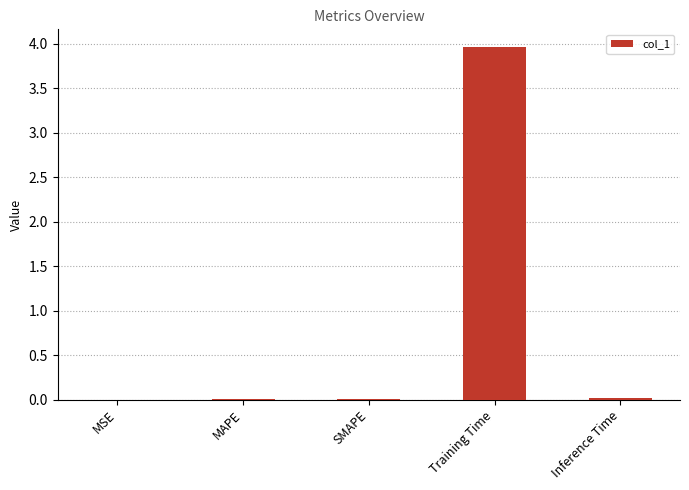

What is the sum of all values?

4.0